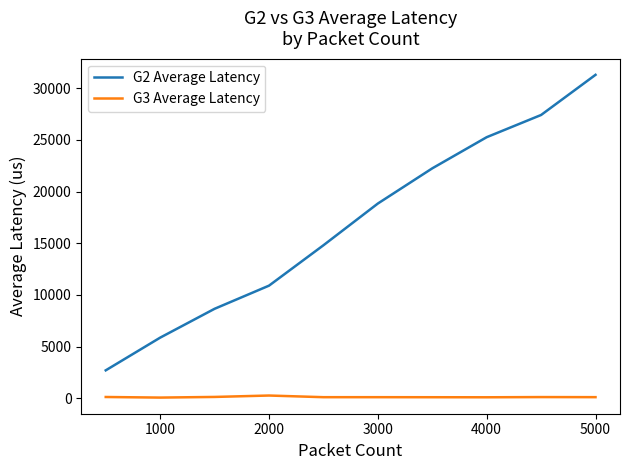

Rank the series by their maximum value, from highest to lowest.

G2 Average Latency, G3 Average Latency